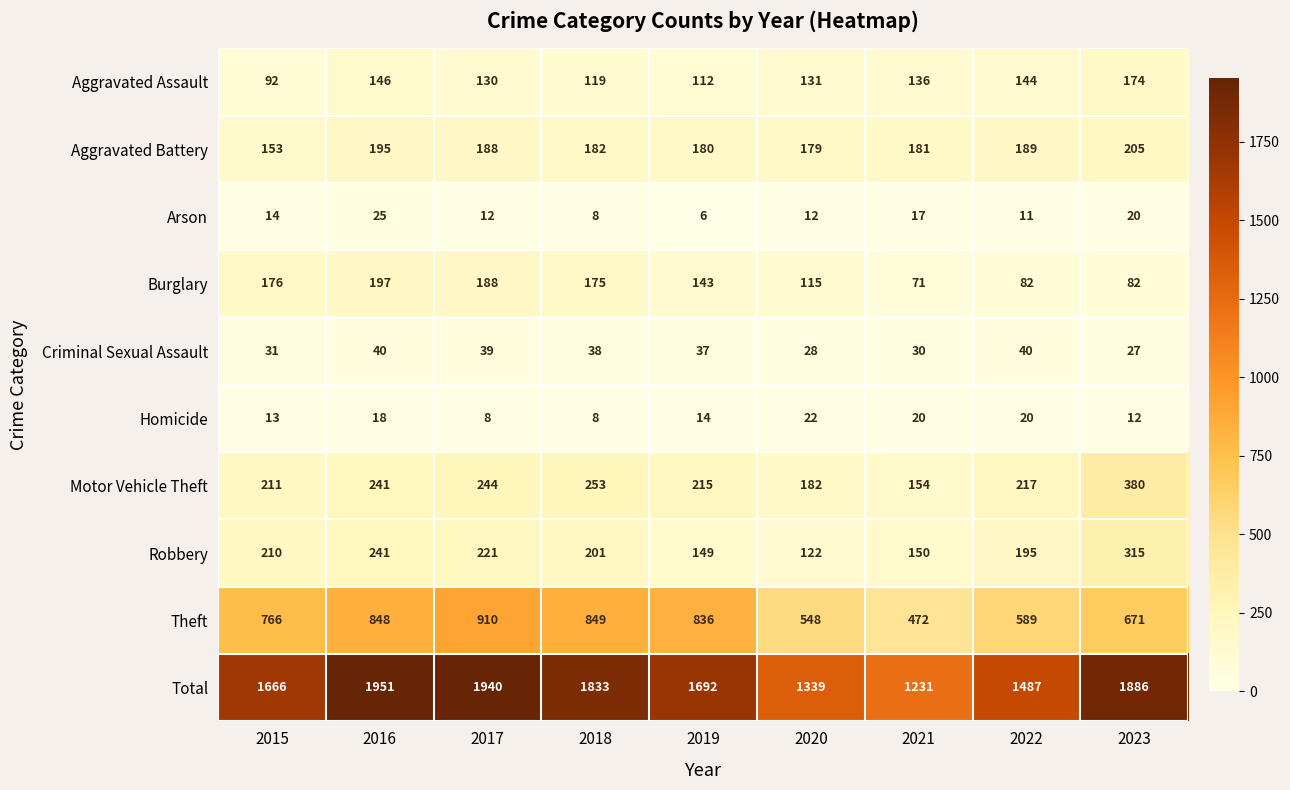

What is the total value across all series at 2015?

3332